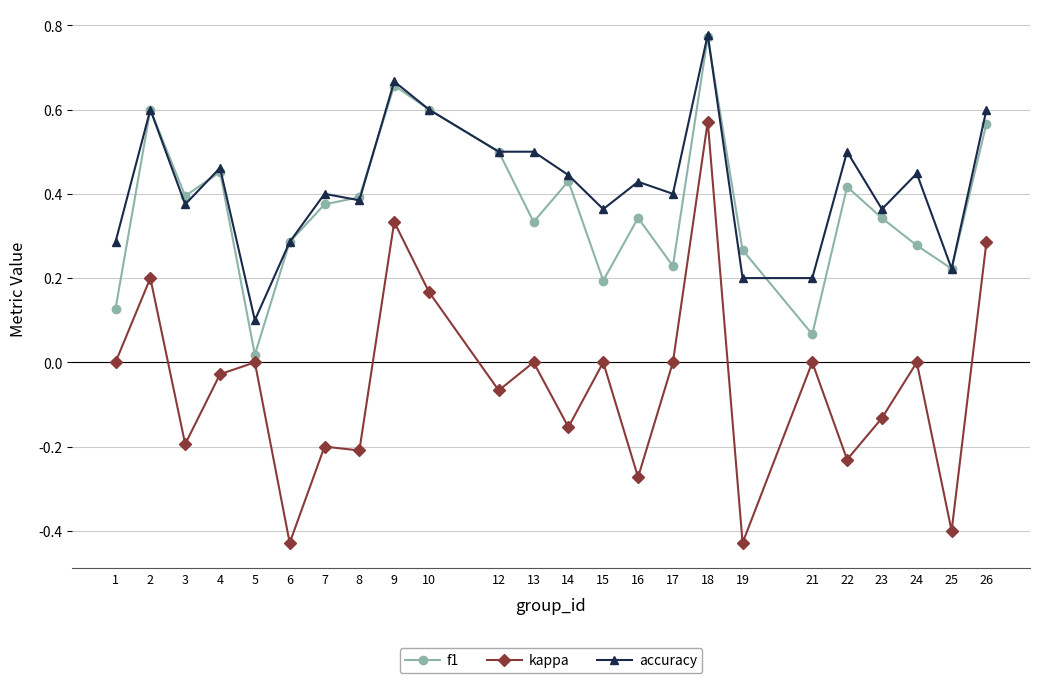

True or false: f1 has a value of 0.6 at 26.

True